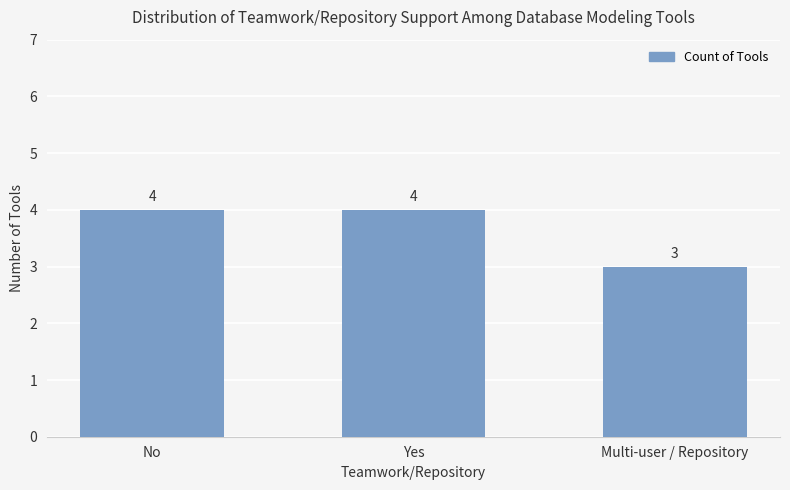

What is the approximate value at Yes?

4